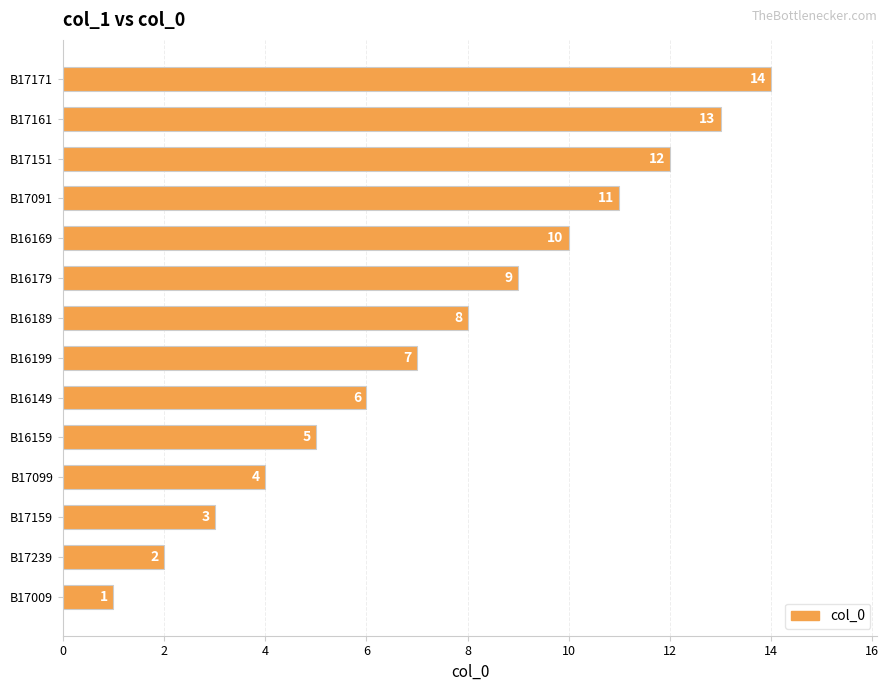

What is the maximum value shown in the chart?

14